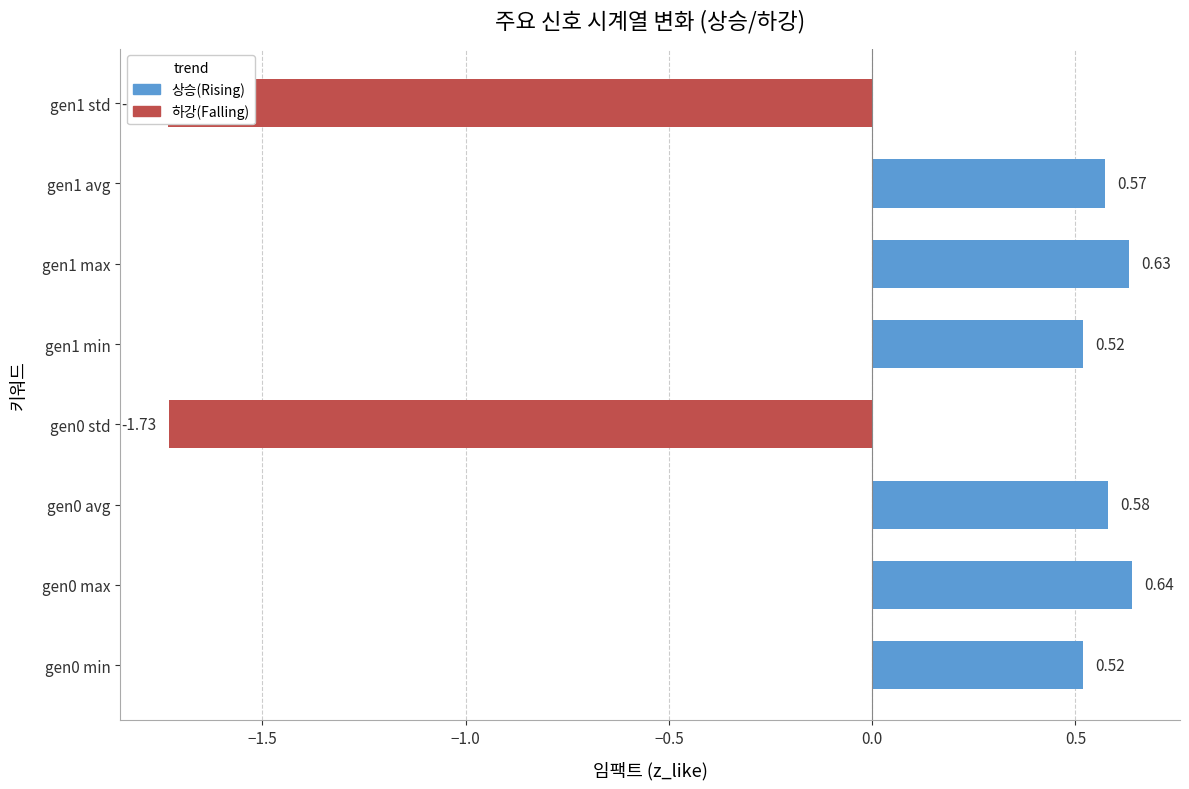

Which has a higher value, gen0 max or gen1 min?

gen0 max